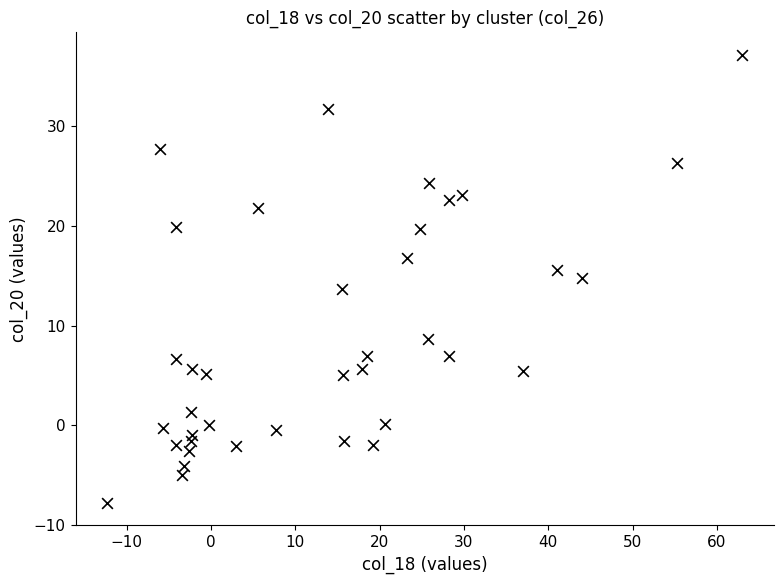

What is the range of X values (max minus min)?

75.3